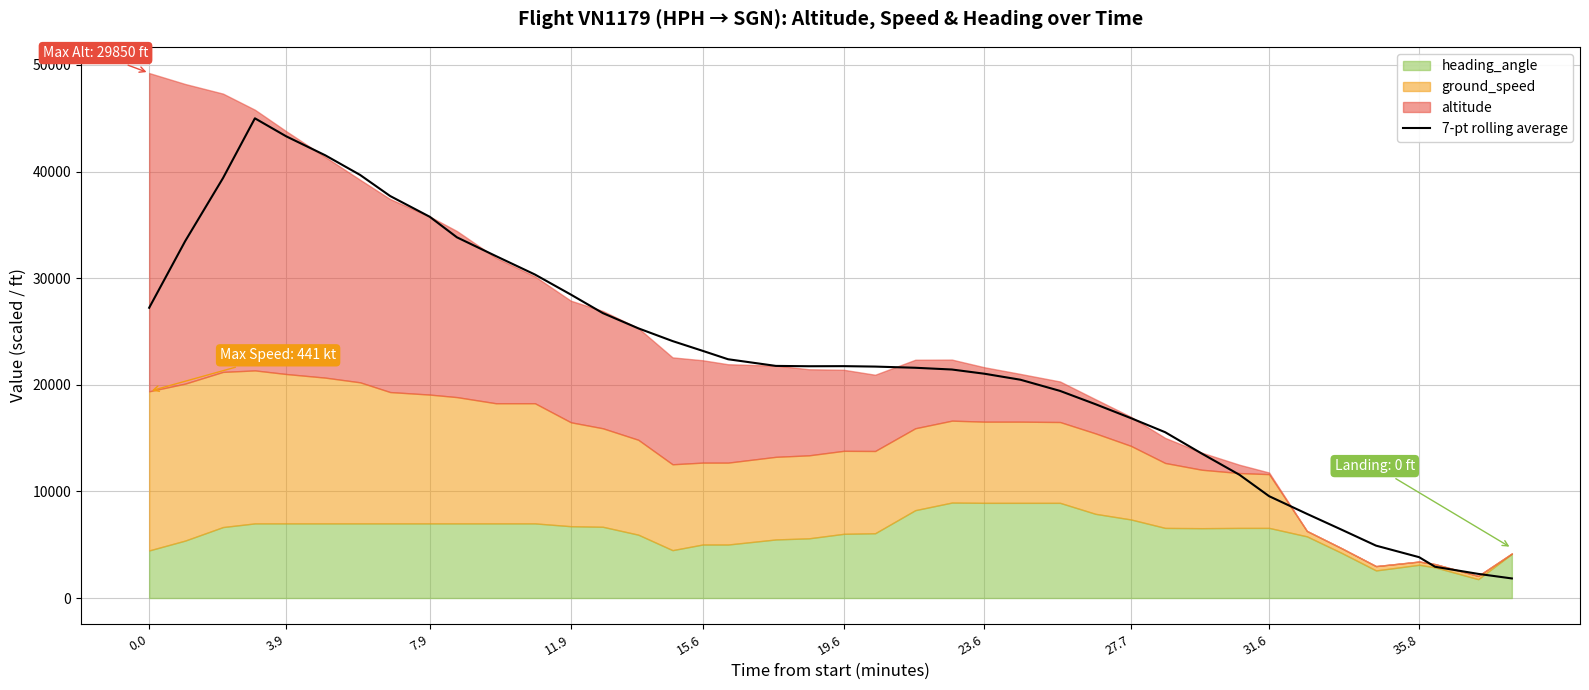

What is the difference between the maximum and minimum values?

43155.8